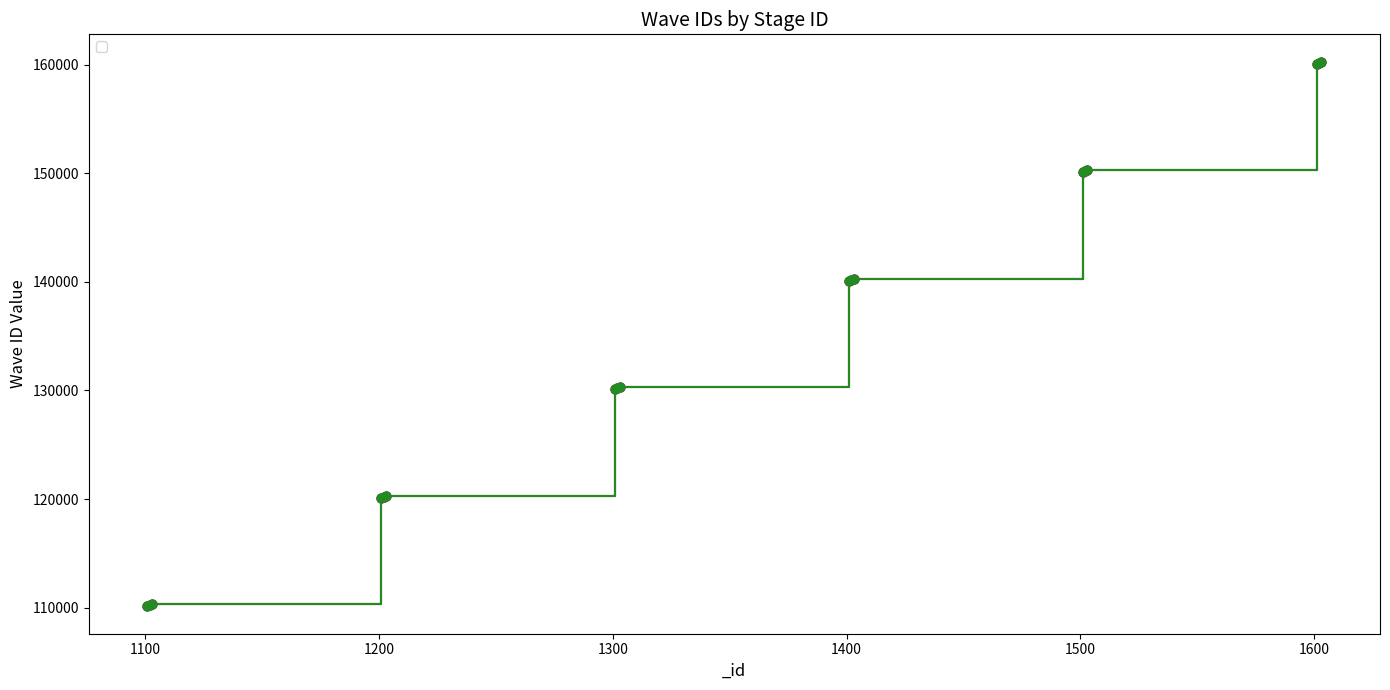

Which series contains the highest Y value?

_waveID_3